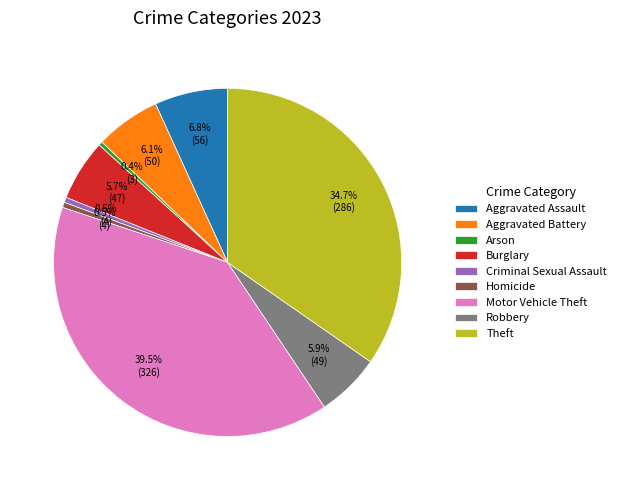

To the nearest percent, what is the difference between the largest and smallest slice percentages?

39%